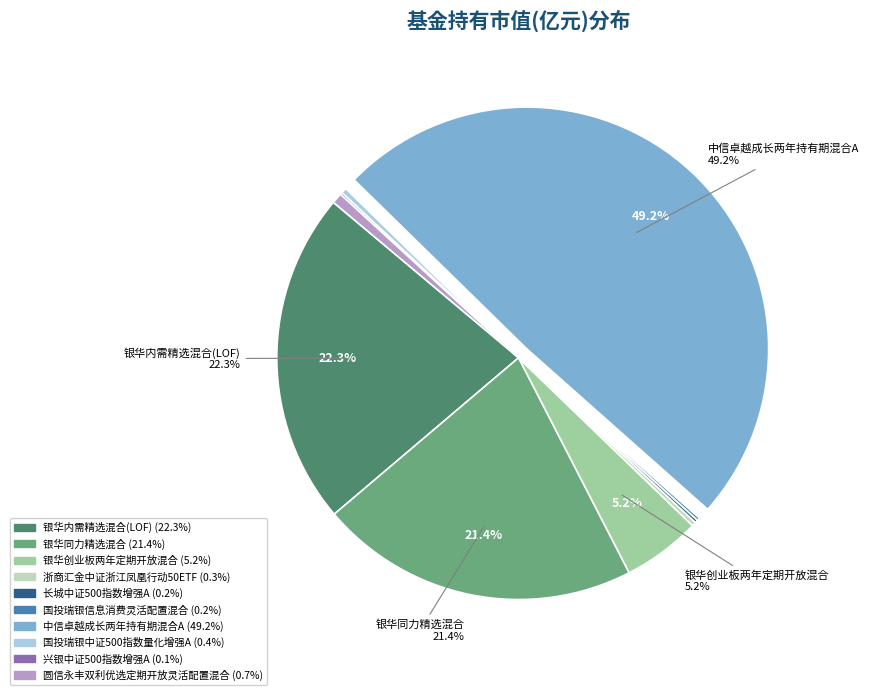

Which slice is the largest?

中信卓越成长两年持有期混合A